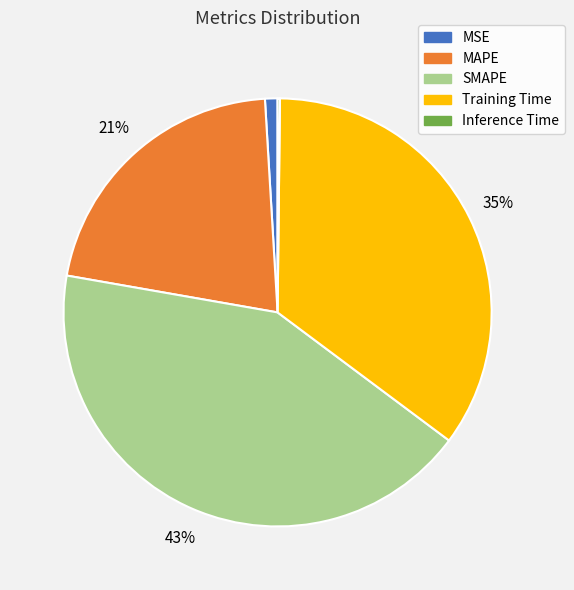

Is the sum of SMAPE and MAPE greater than half?

Yes